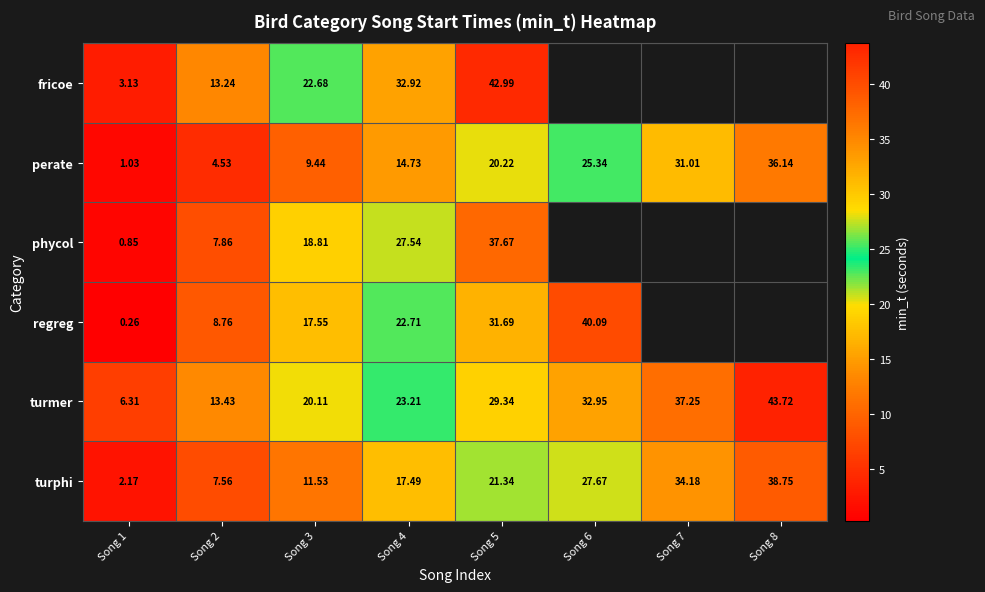

Is it true that turmer equals 70.4 at Song 8?

False